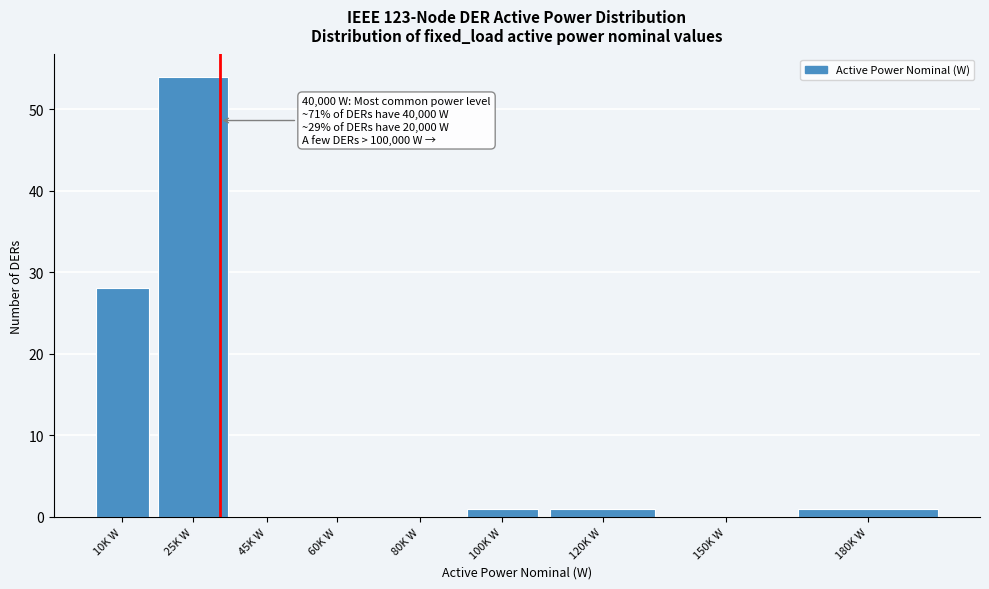

Reading left to right, transcribe all the data shown in this chart.

10K W=28	25K W=54	45K W=0	60K W=0	80K W=0	100K W=1	120K W=1	150K W=0	180K W=1